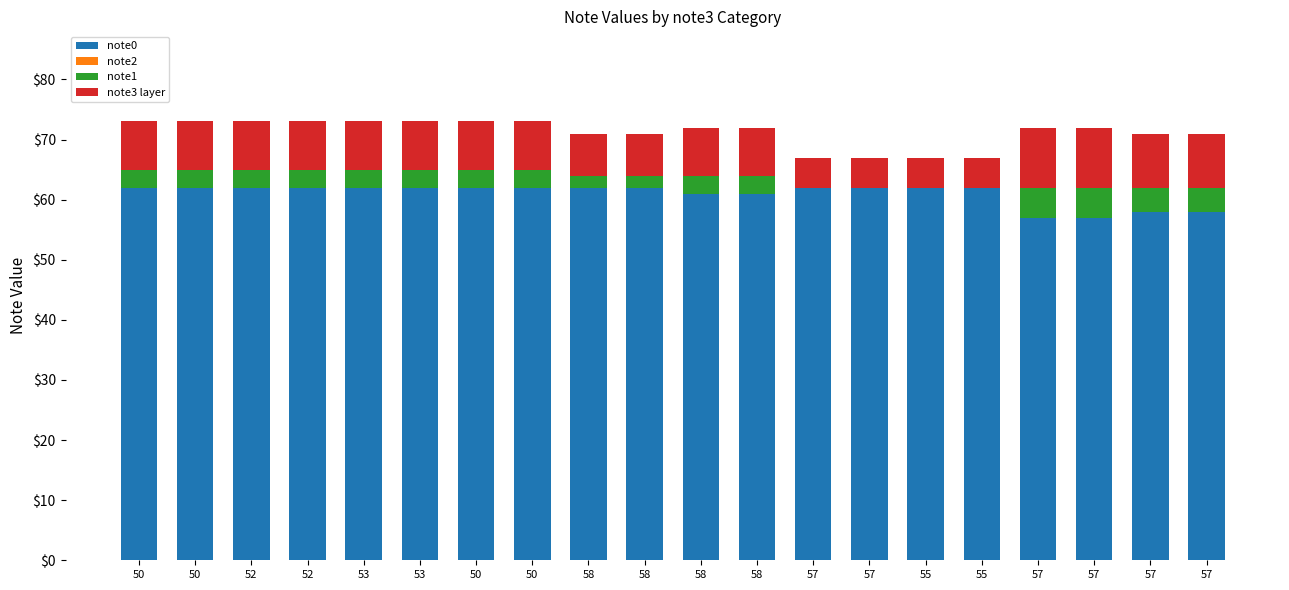

Is the value of note1 at 57 greater than the value of note2 at 57?

Yes